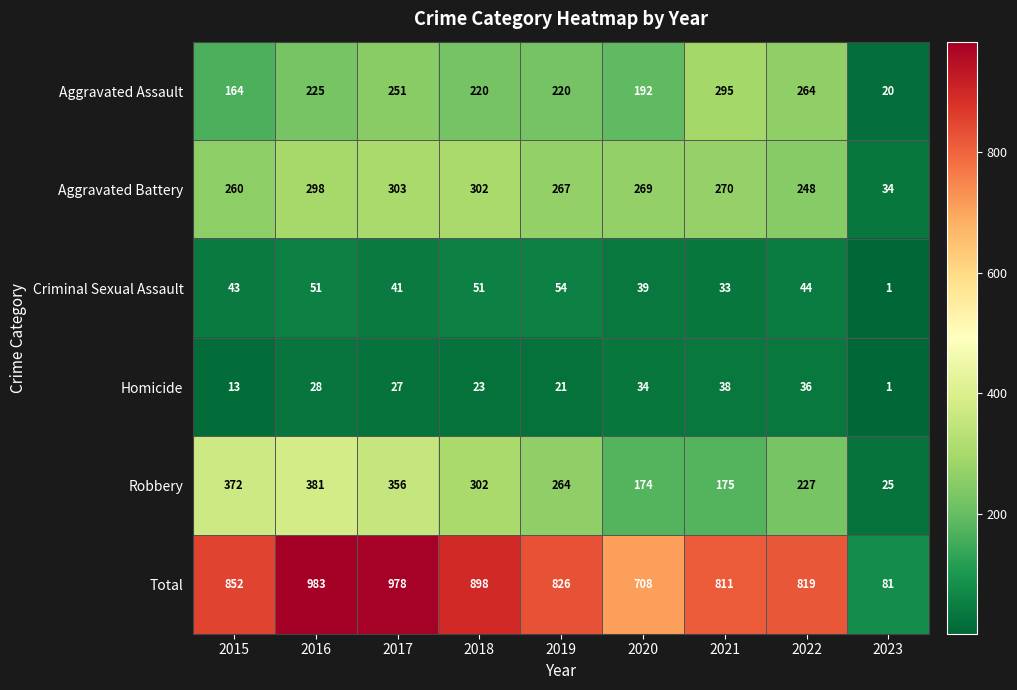

What is the highest value of the Robbery series?

381